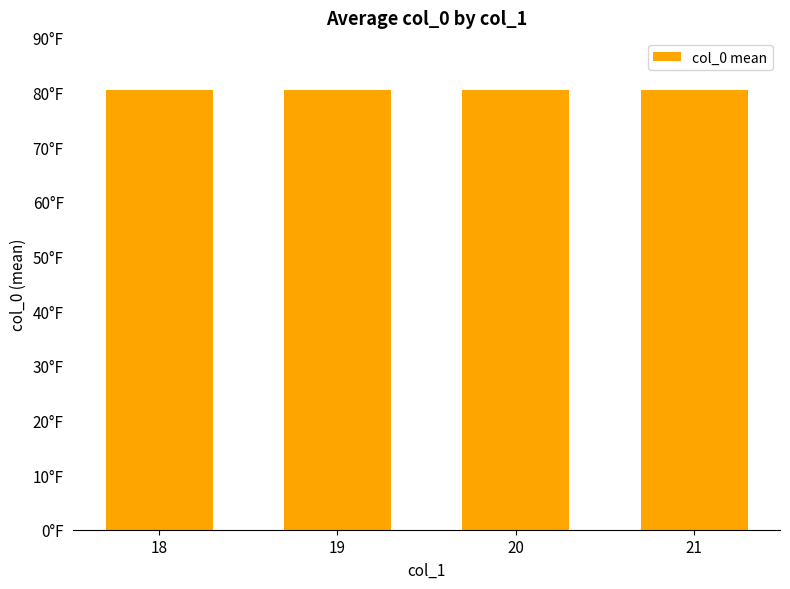

Does the chart contain any negative values?

No